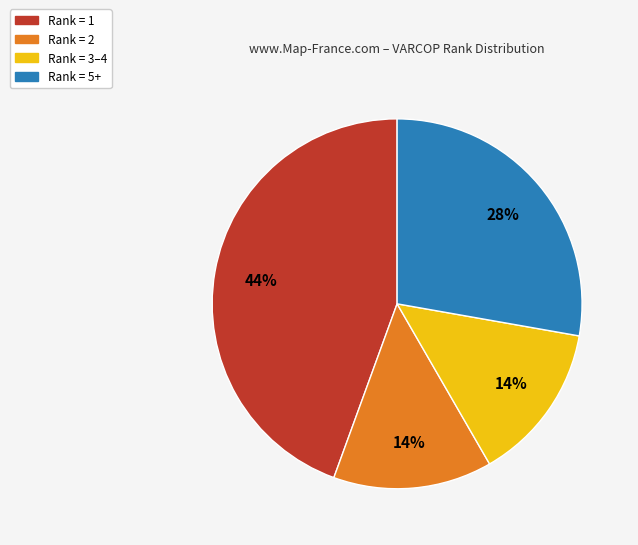

Is there any slice that represents more than half of the pie?

No